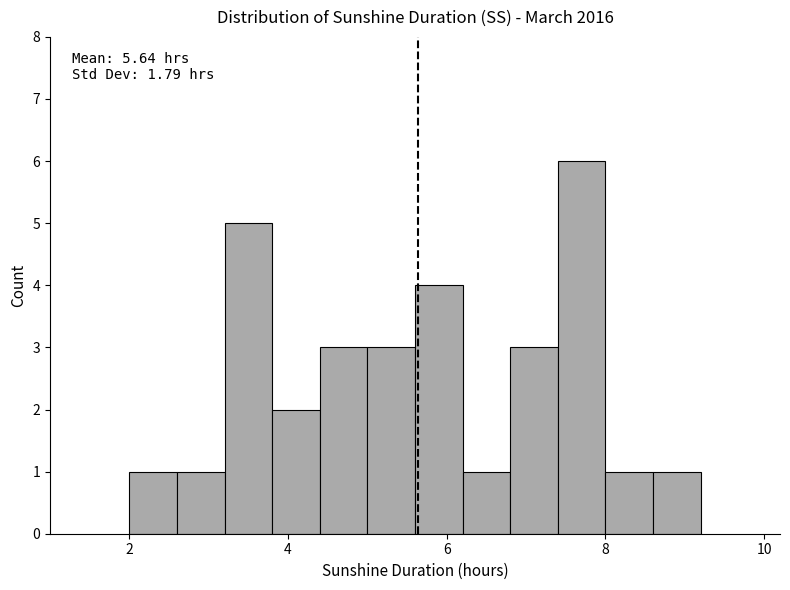

Read against the x-axis, roughly where is the centre of the tallest bar?

7.8